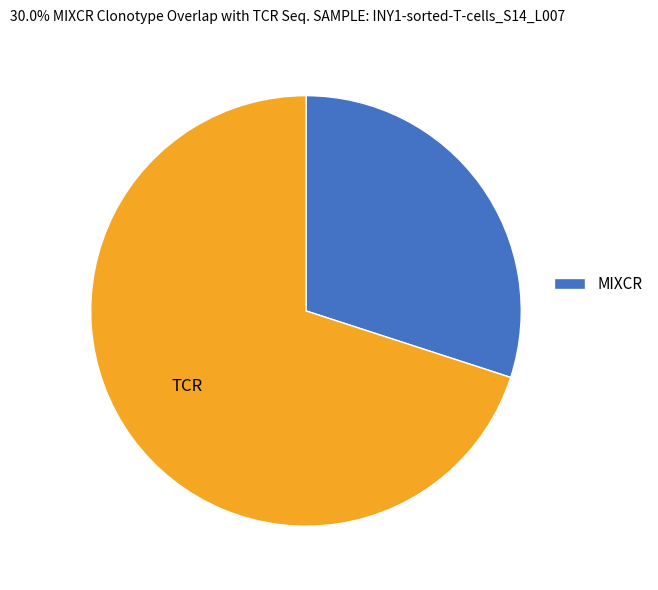

How many slices are in this pie chart?

2